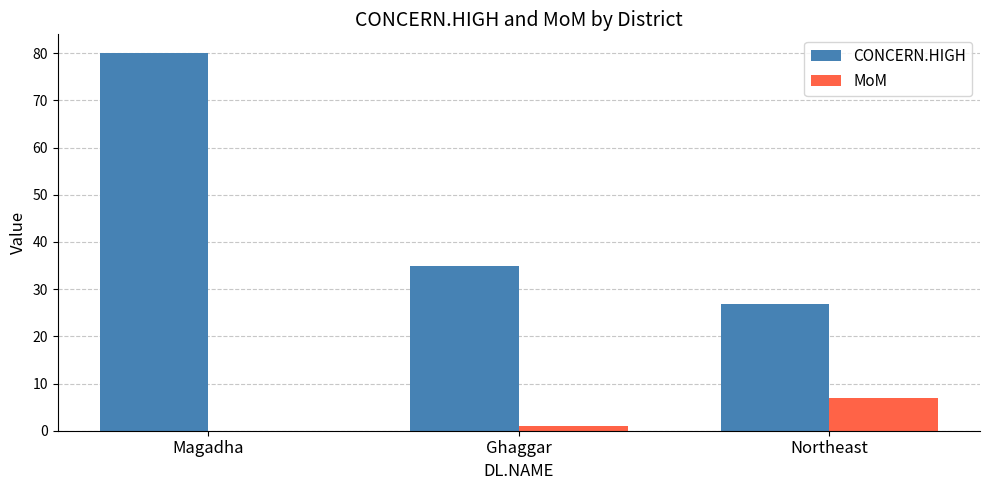

Reading left to right, list all the values displayed in this chart.

CONCERN.HIGH: 80.0	35.0	27.0
MoM: 0.0	1.1	6.9